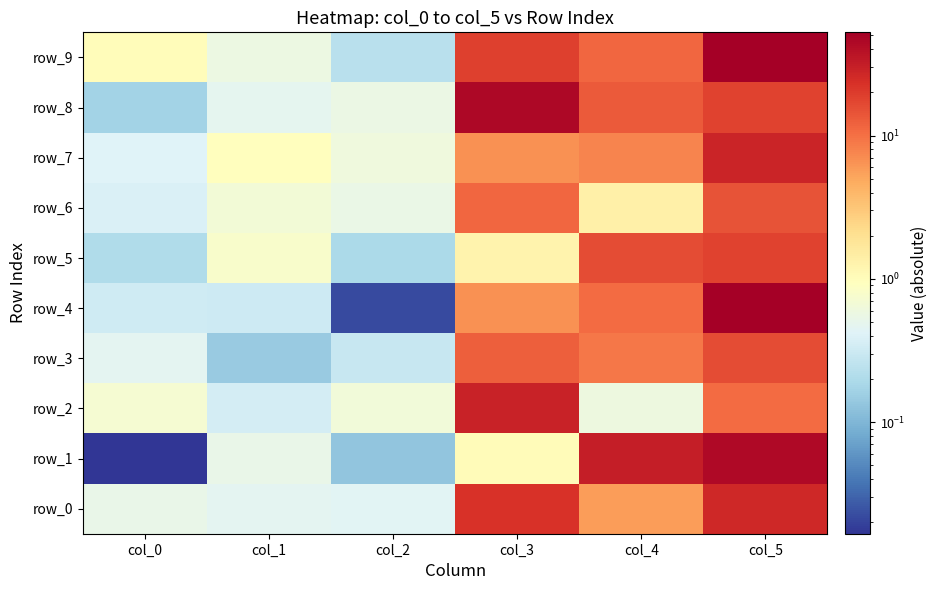

What value does the row_2 series have at col_0?

0.7